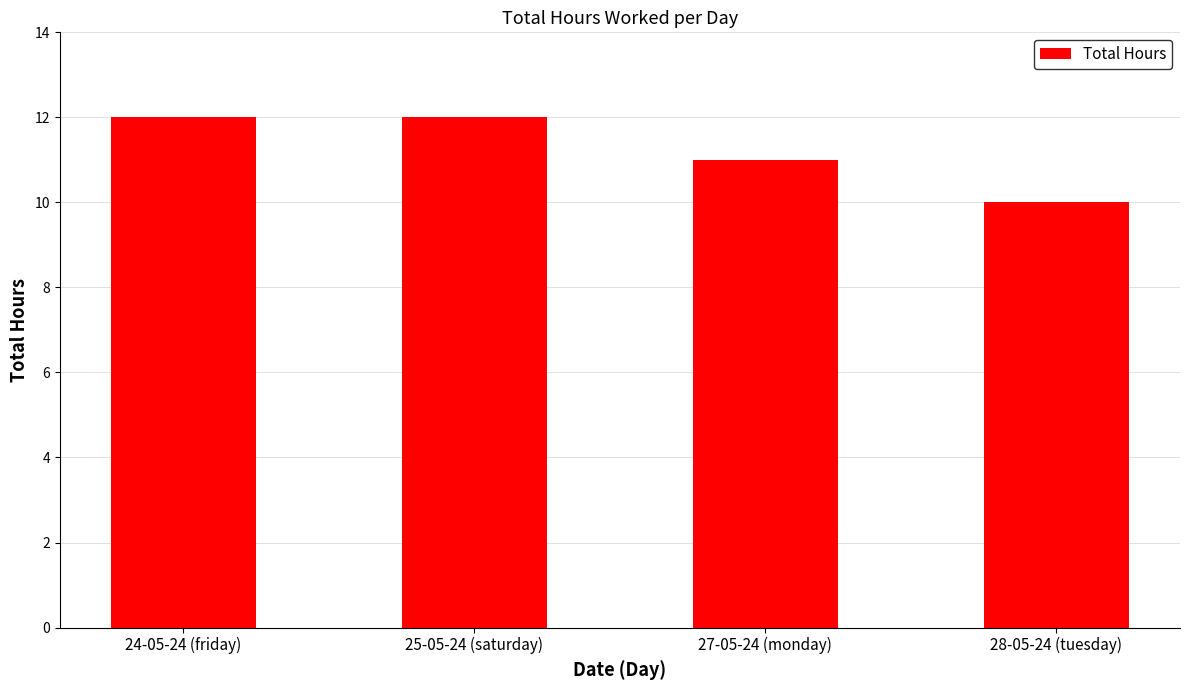

What is the smallest value displayed?

10